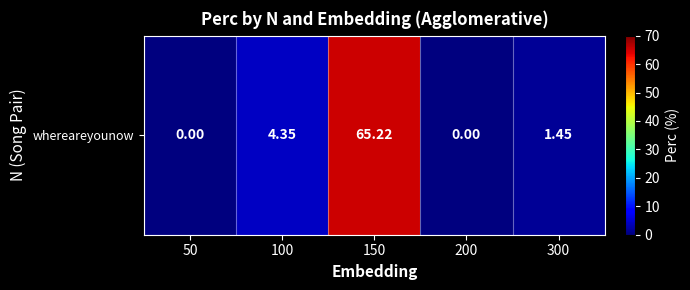

Reading left to right, extract all data points from this chart.

0.0	4.3	65.2	0.0	1.4